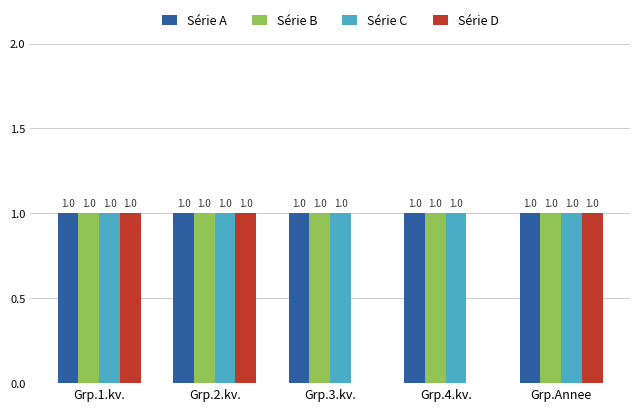

What is the sum of all Série C values?

5